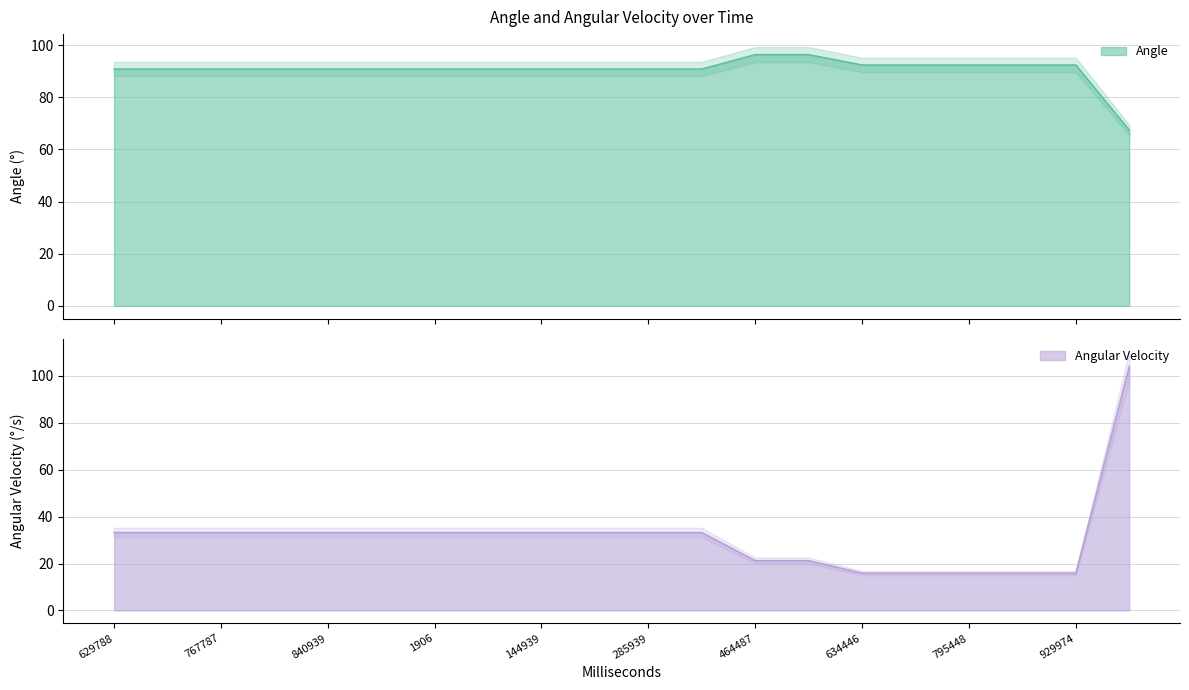

How many lines are shown in the chart?

2